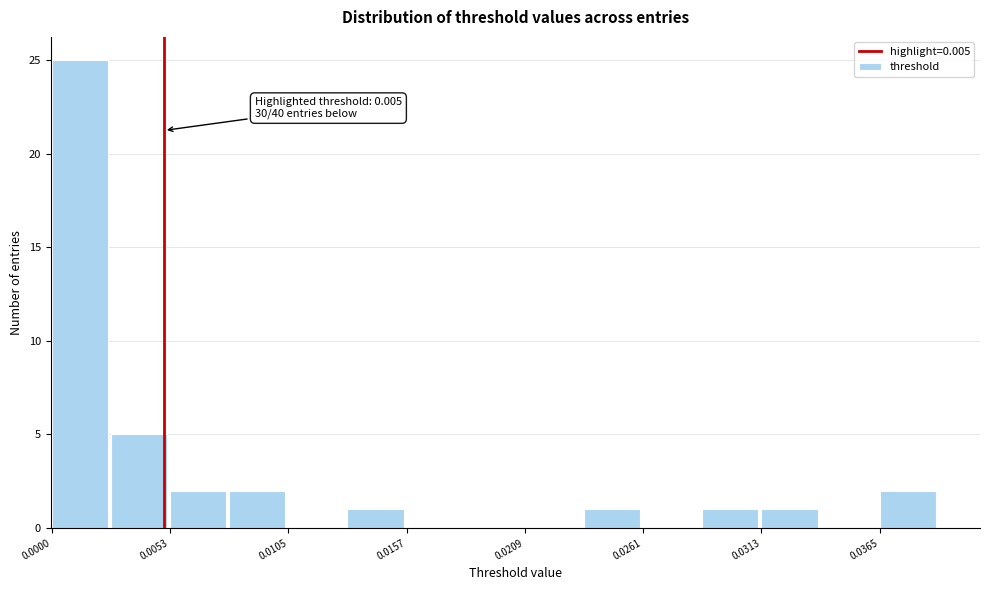

Around what value on the x-axis is the tallest bar? Give the approximate position of its centre, as read against the axis.

0.001